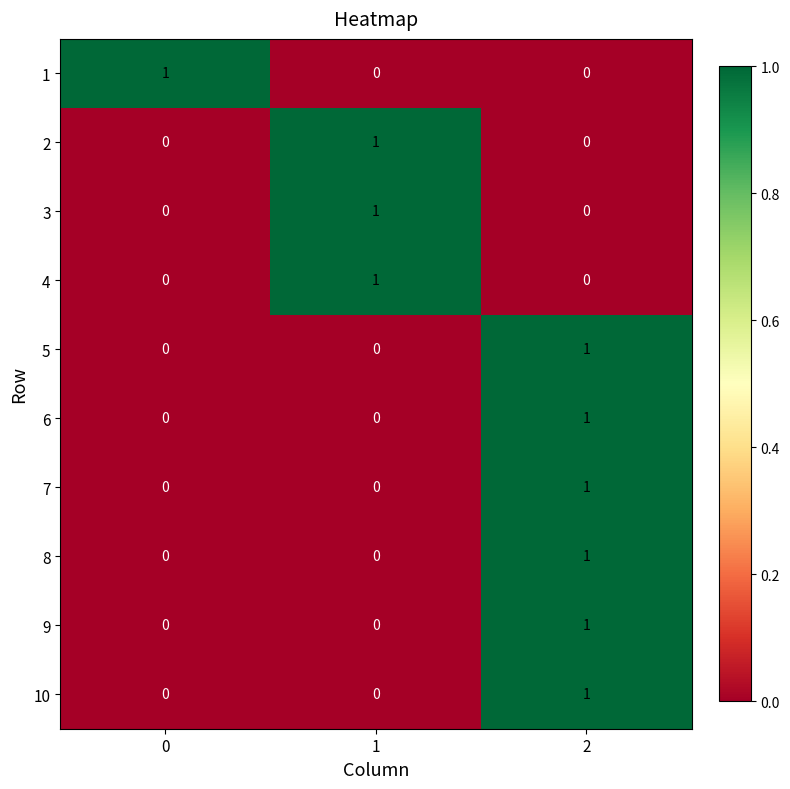

Reading left to right, transcribe all the data shown in this chart.

1: 0=1	1=0	2=0
2: 0=0	1=1	2=0
3: 0=0	1=1	2=0
4: 0=0	1=1	2=0
5: 0=0	1=0	2=1
6: 0=0	1=0	2=1
7: 0=0	1=0	2=1
8: 0=0	1=0	2=1
9: 0=0	1=0	2=1
10: 0=0	1=0	2=1